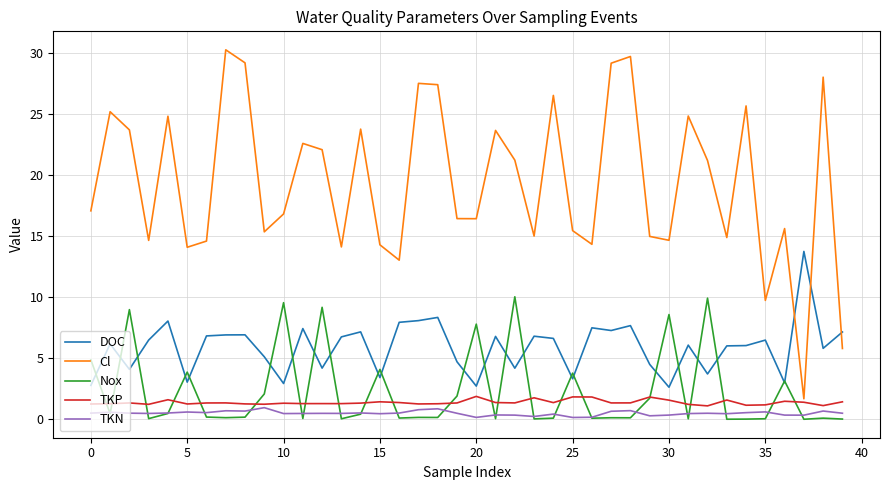

How many times do TKP and Nox cross each other?

23